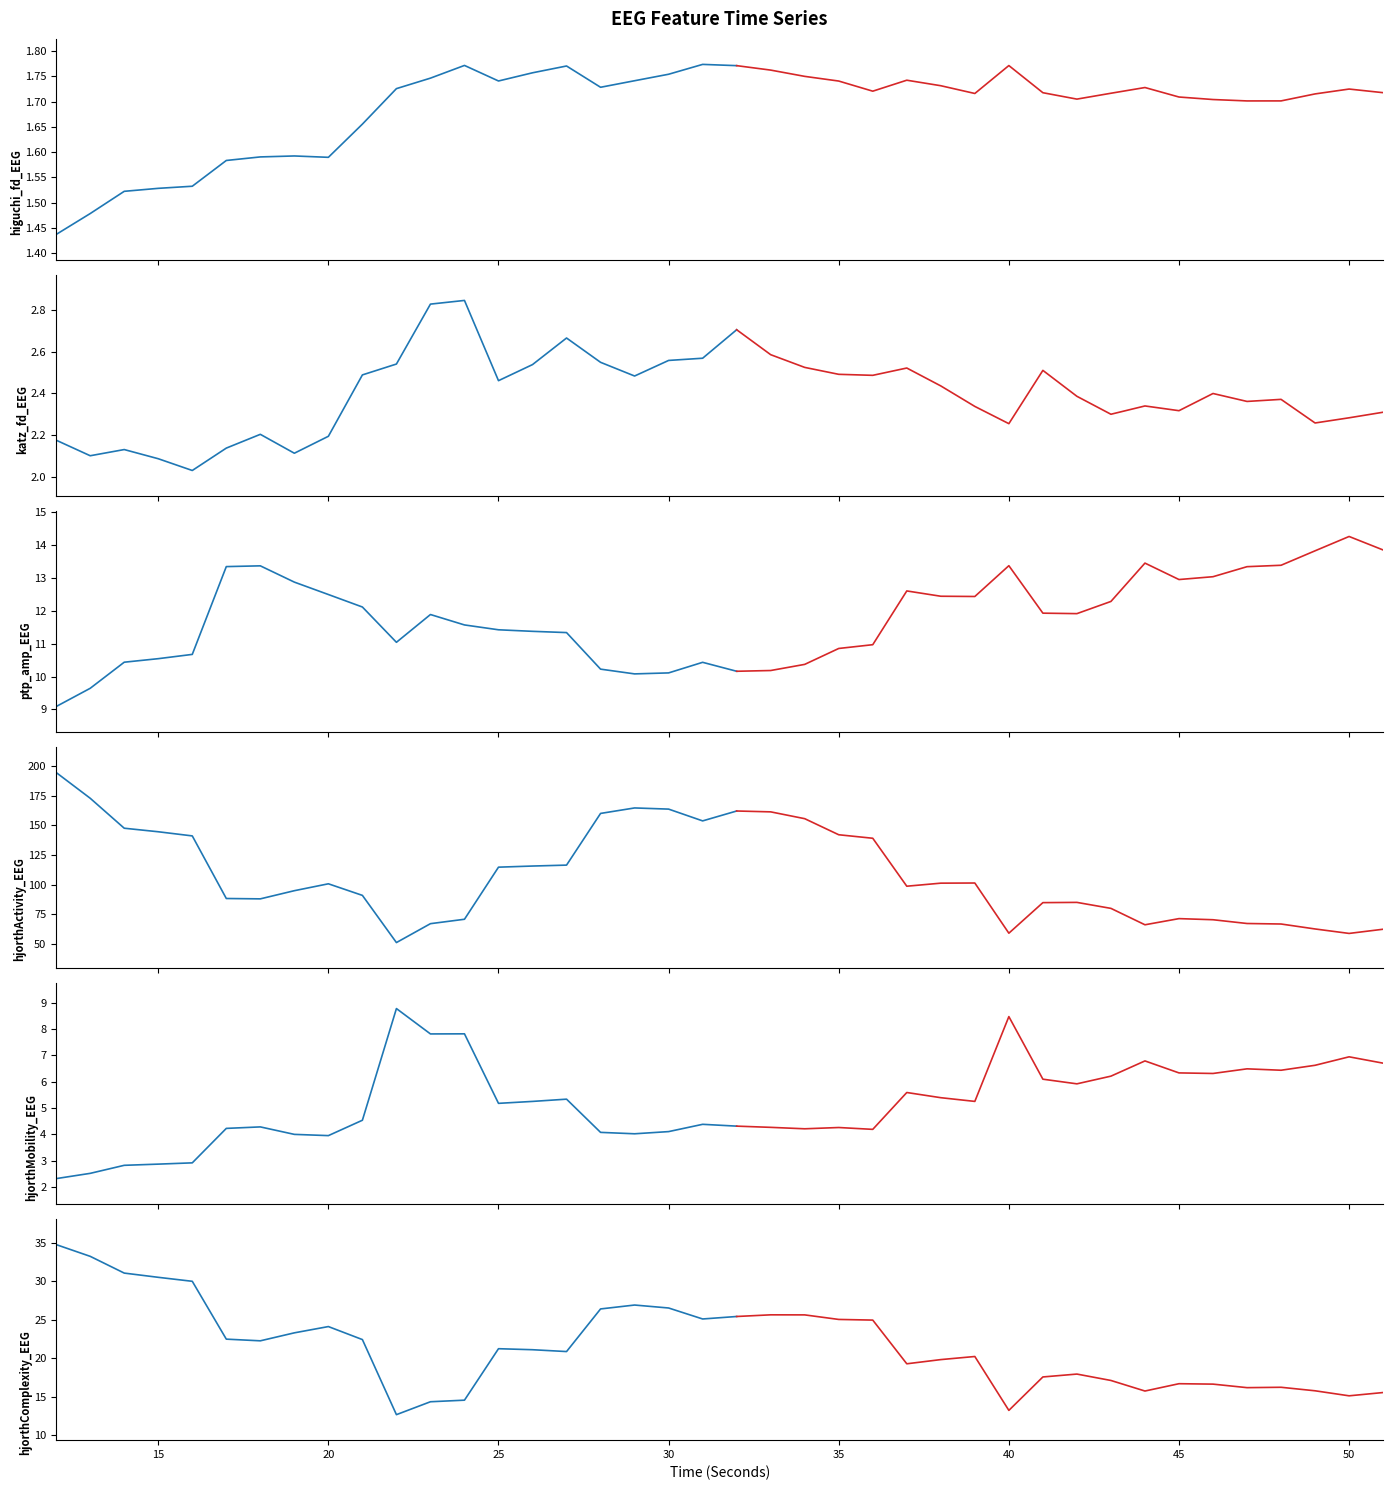

True or false: katz_fd_EEG and hjorthComplexity_EEG intersect in this chart.

False